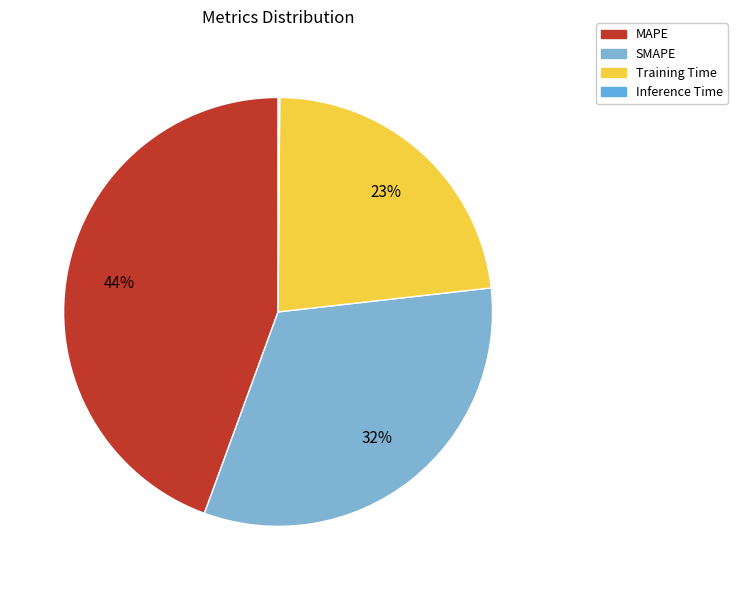

To the nearest percent, what portion does Training Time represent?

23%